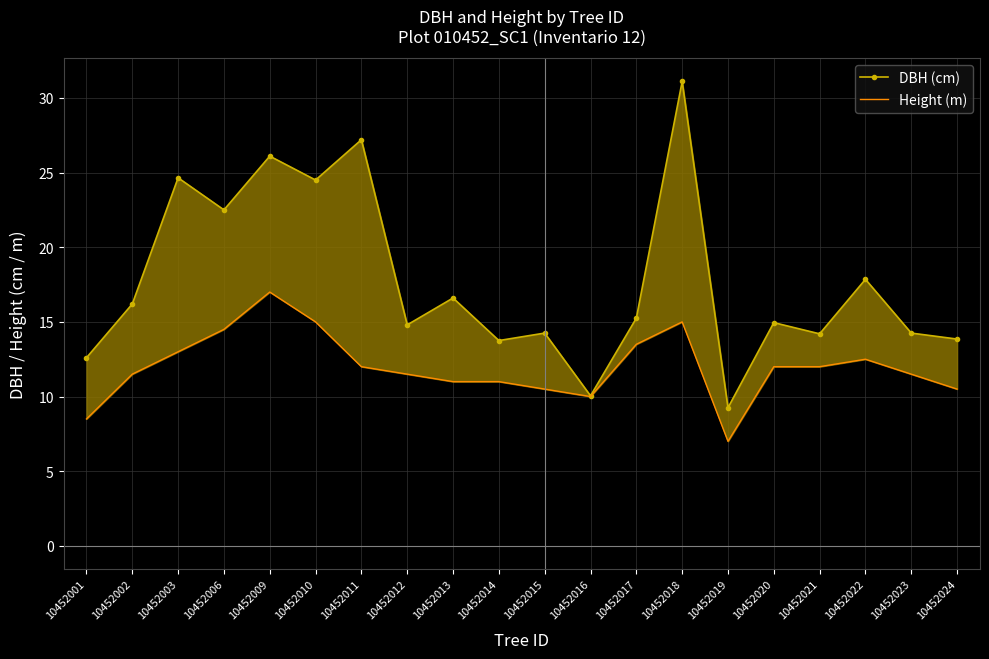

List the series in order of their peak value, lowest first.

Height (m), DBH (cm)